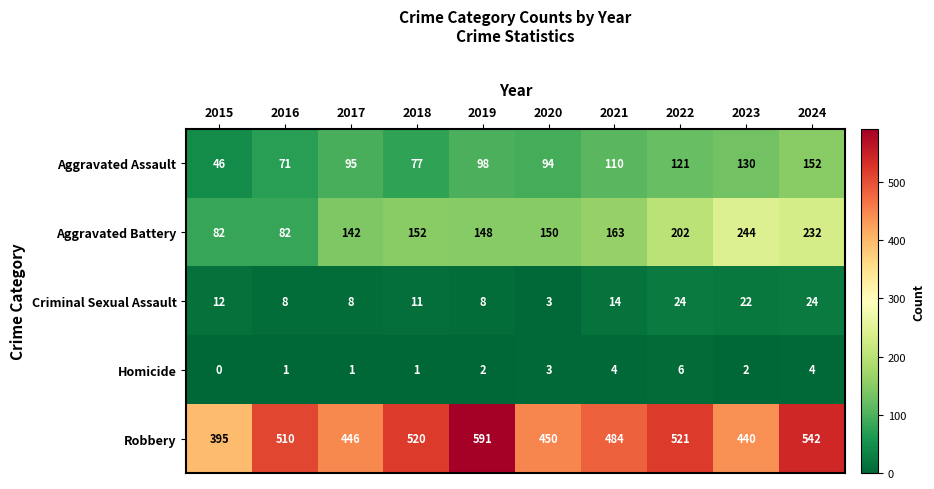

What is the difference between the Criminal Sexual Assault values at 2017 and 2020?

5